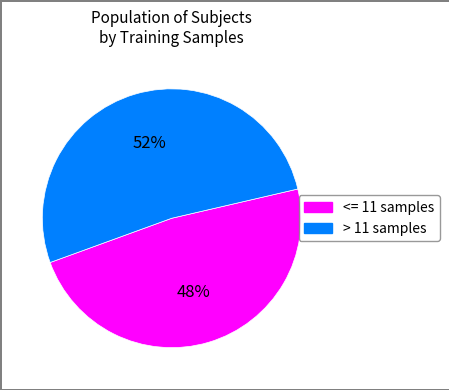

To the nearest percent, what is the difference between the largest and smallest slice percentages?

4%